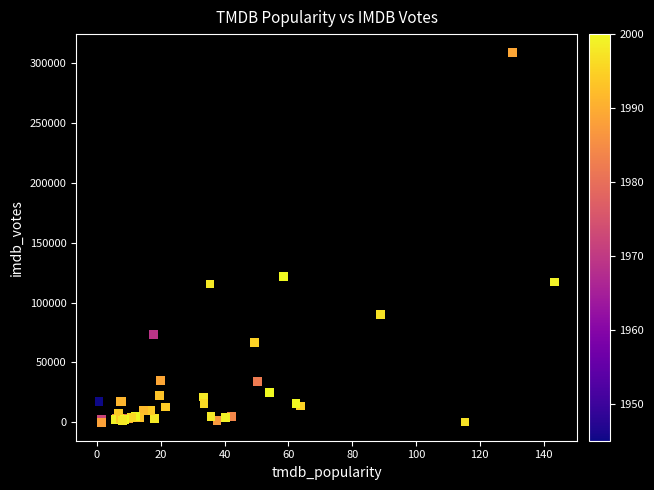

What Y value in the scatter plot is closest to 154415?

121462.0